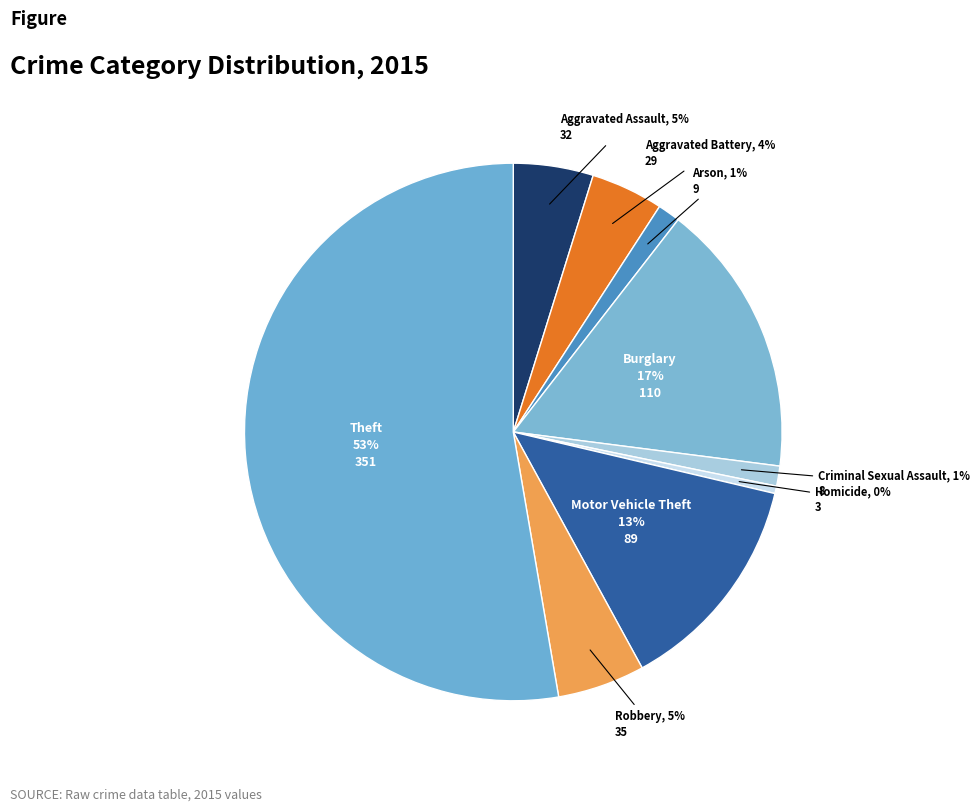

Is Burglary the majority of the pie?

No